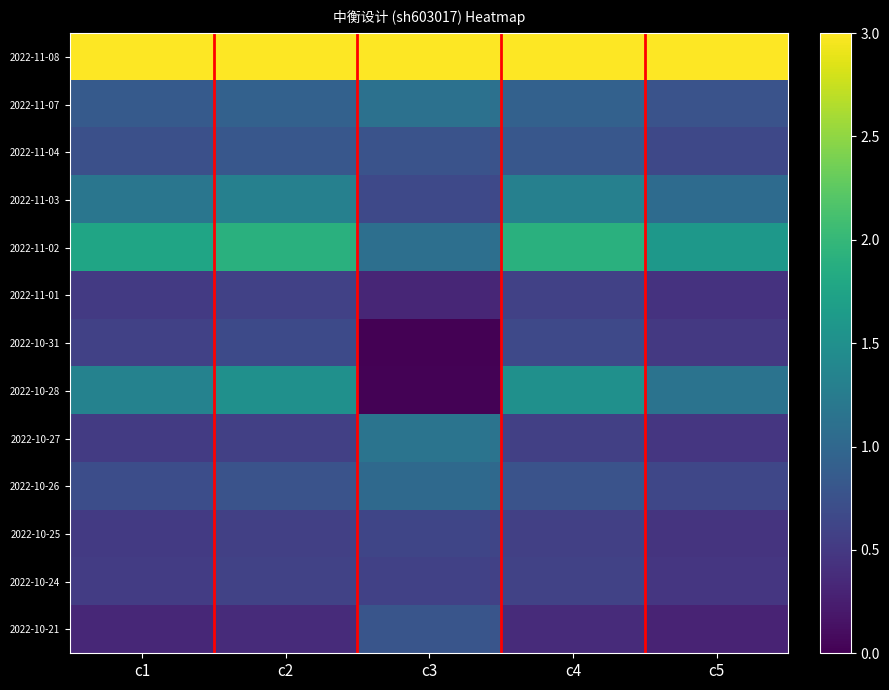

Reading right to left, transcribe all the data shown in this chart.

2022-11-08: c5=3.0	c4=3.0	c3=3.0	c2=3.0	c1=3.0
2022-11-07: c5=0.8	c4=0.9	c3=1.1	c2=0.9	c1=0.8
2022-11-04: c5=0.7	c4=0.8	c3=0.8	c2=0.8	c1=0.7
2022-11-03: c5=1.0	c4=1.3	c3=0.7	c2=1.3	c1=1.2
2022-11-02: c5=1.6	c4=1.9	c3=1.1	c2=1.9	c1=1.8
2022-11-01: c5=0.4	c4=0.6	c3=0.3	c2=0.6	c1=0.5
2022-10-31: c5=0.5	c4=0.7	c3=0.0	c2=0.7	c1=0.6
2022-10-28: c5=1.1	c4=1.5	c3=0.0	c2=1.5	c1=1.3
2022-10-27: c5=0.5	c4=0.6	c3=1.2	c2=0.6	c1=0.5
2022-10-26: c5=0.6	c4=0.8	c3=1.0	c2=0.8	c1=0.7
2022-10-25: c5=0.4	c4=0.6	c3=0.6	c2=0.6	c1=0.5
2022-10-24: c5=0.5	c4=0.6	c3=0.6	c2=0.6	c1=0.5
2022-10-21: c5=0.3	c4=0.4	c3=0.8	c2=0.4	c1=0.3